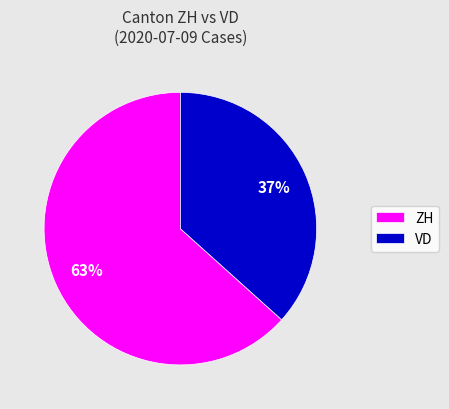

What percentage is the VD slice, to the nearest percent?

37%